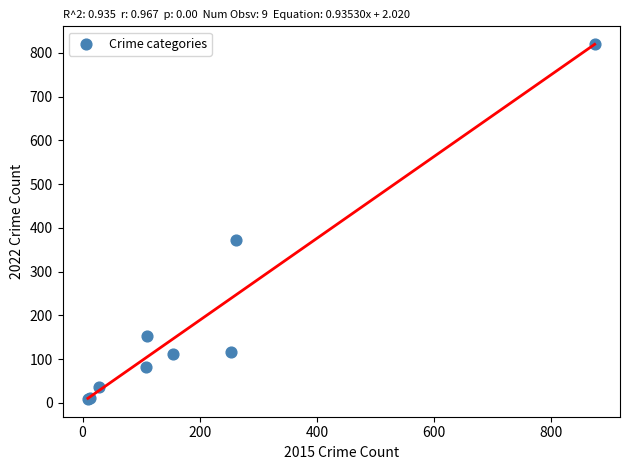

What Y value in the scatter plot is closest to 414?

373